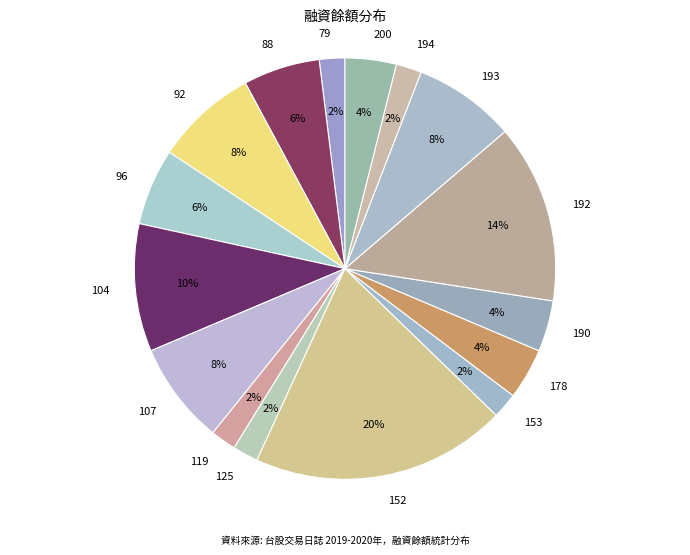

How many slices are in this pie chart?

16